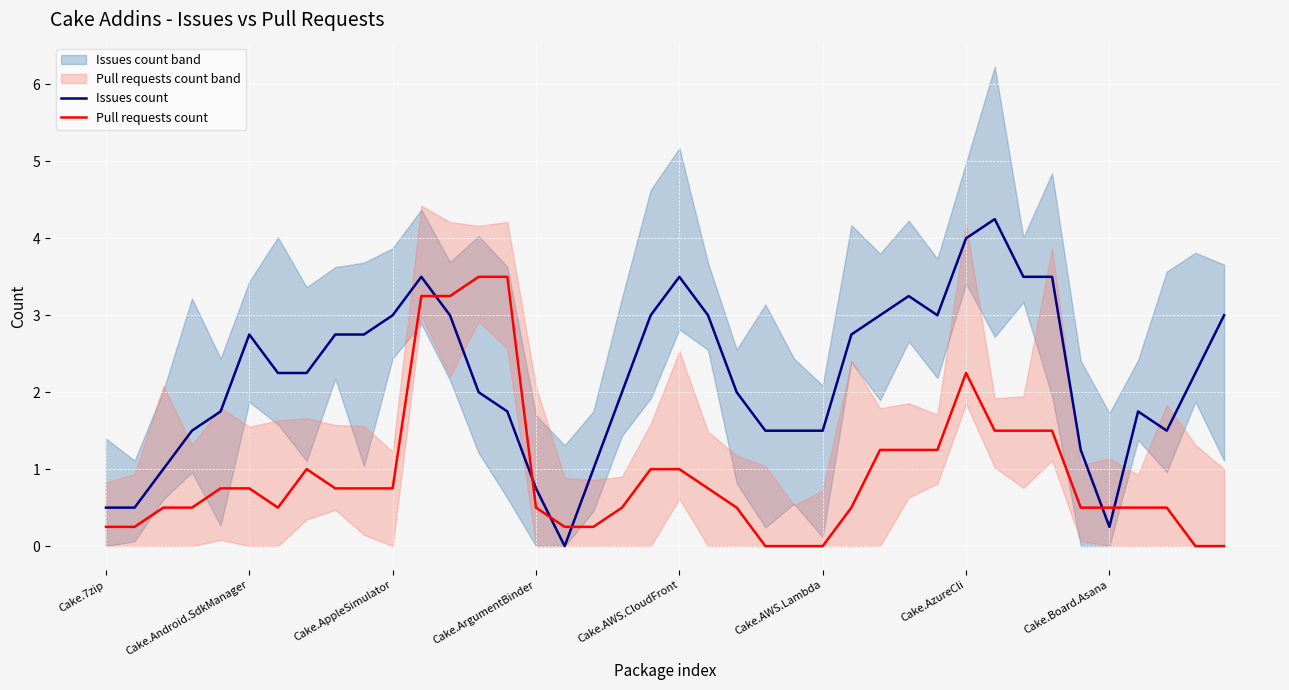

True or false: Issues count has a value of 0.5 at Cake.7zip.

True